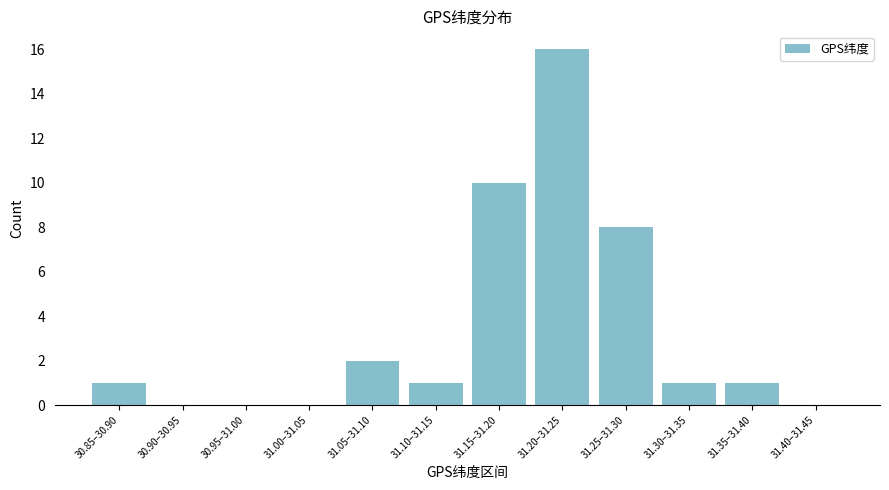

Reading left to right, list all the values displayed in this chart.

30.85–30.90=1	30.90–30.95=0	30.95–31.00=0	31.00–31.05=0	31.05–31.10=2	31.10–31.15=1	31.15–31.20=10	31.20–31.25=16	31.25–31.30=8	31.30–31.35=1	31.35–31.40=1	31.40–31.45=0